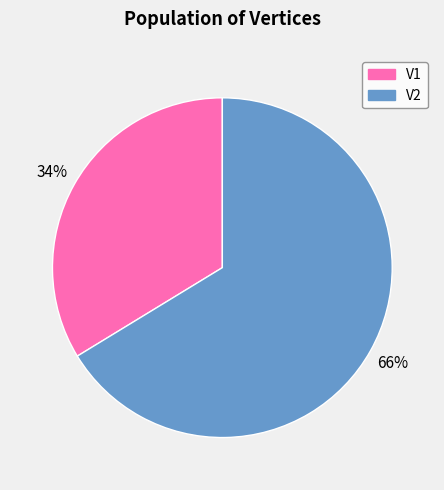

True or false: V1 accounts for 34% of the total.

True